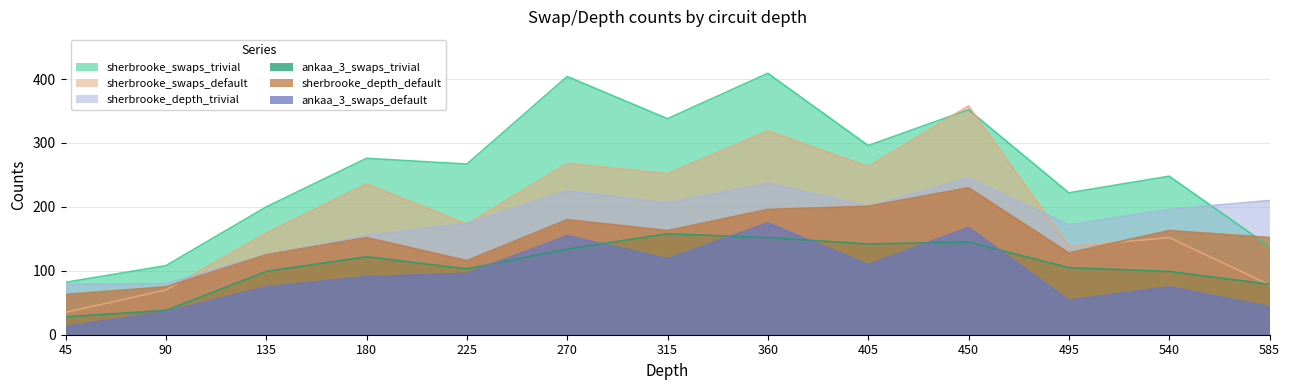

Rank the categories by ankaa_3_swaps_trivial value from lowest to highest.

45, 90, 585, 135, 540, 225, 495, 180, 270, 405, 450, 360, 315